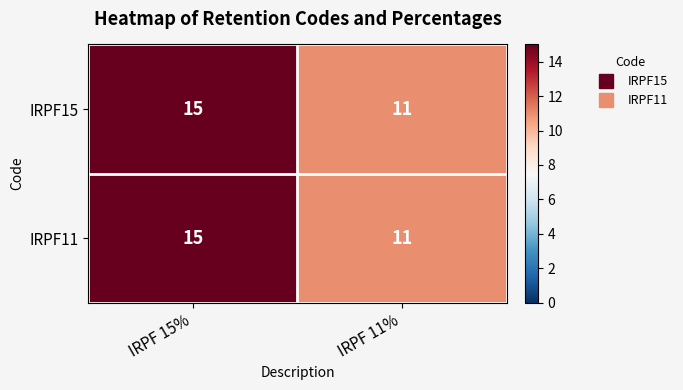

The IRPF15 series shows 15 at IRPF 15%. True or false?

True